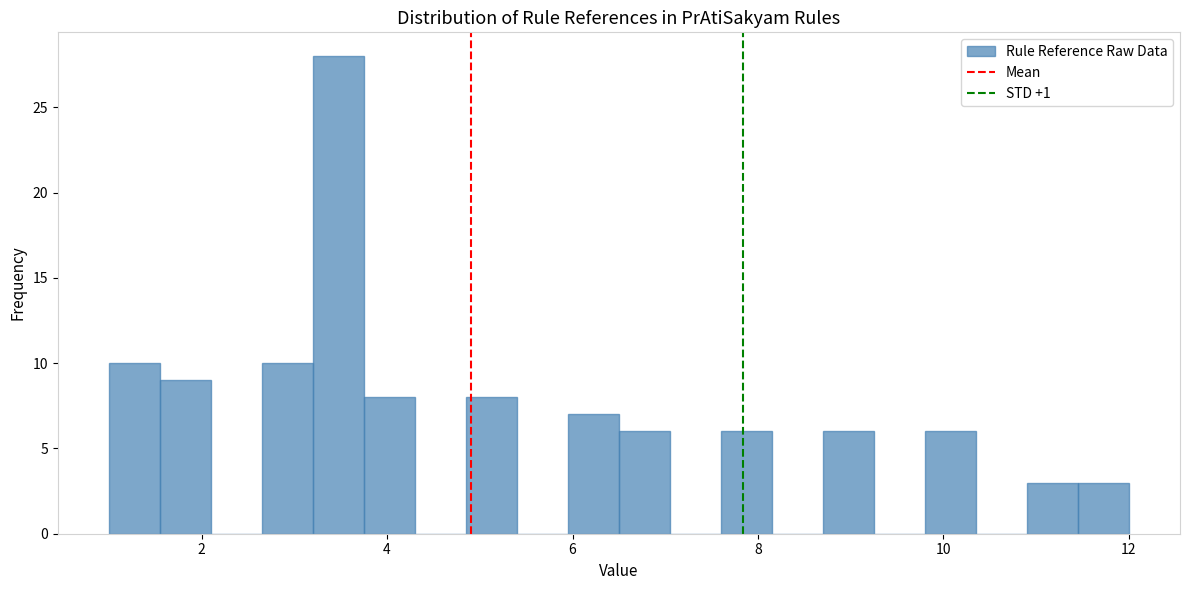

Read against the x-axis, roughly where is the centre of the tallest bar?

3.4